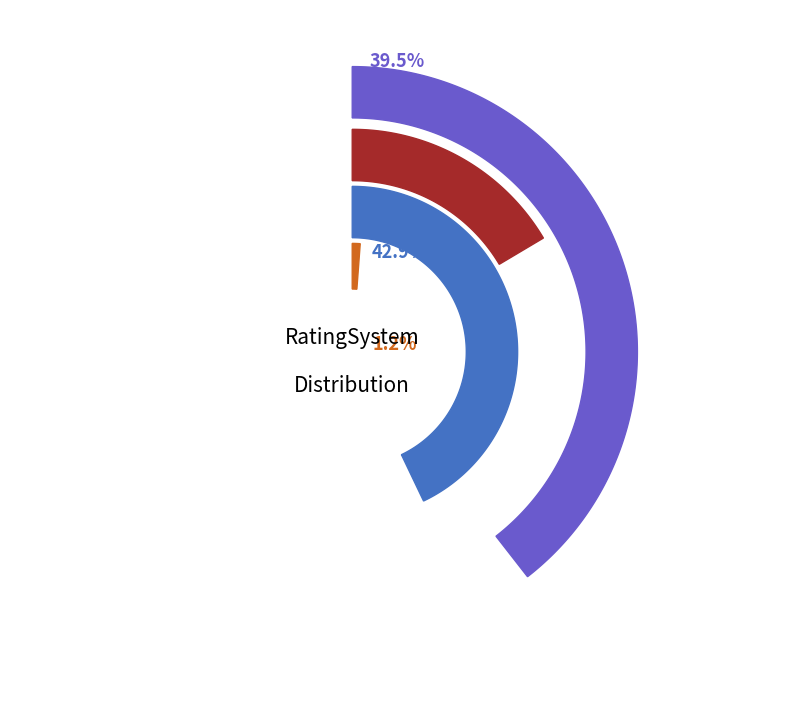

Which category has the smallest portion of the pie?

Transit